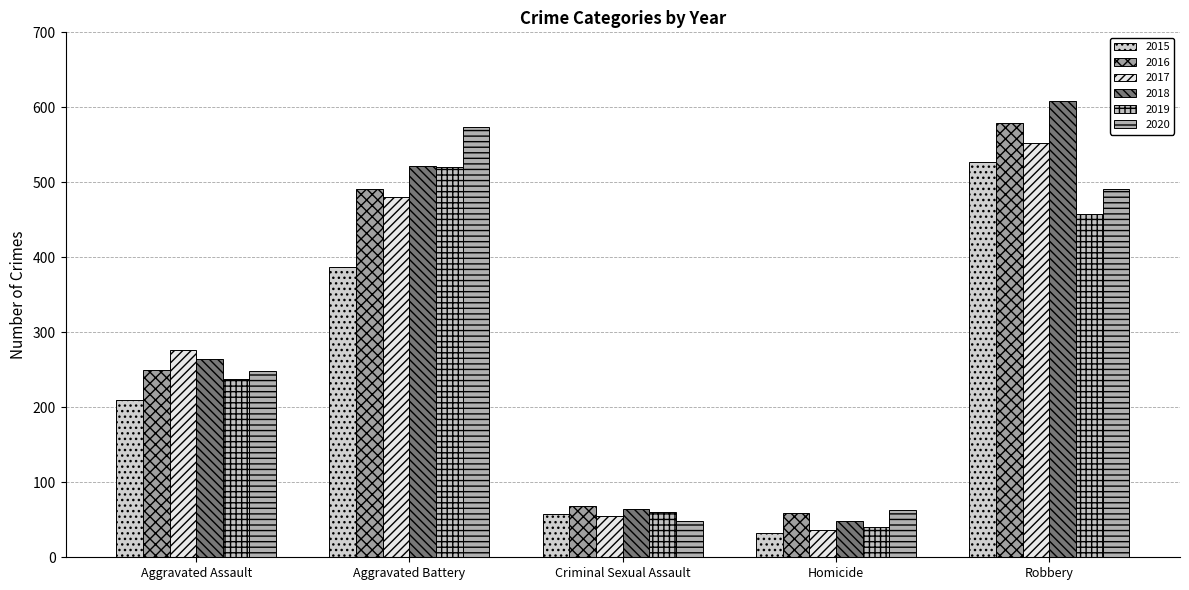

What is the difference between the highest and lowest values at Aggravated Battery?

187